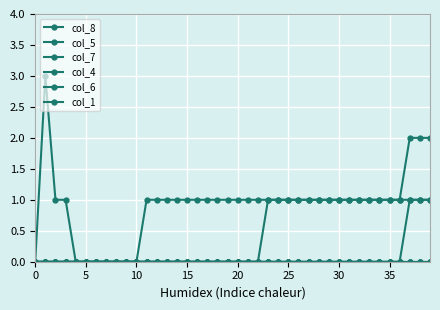

At how many categories does at least one series exceed 2?

1